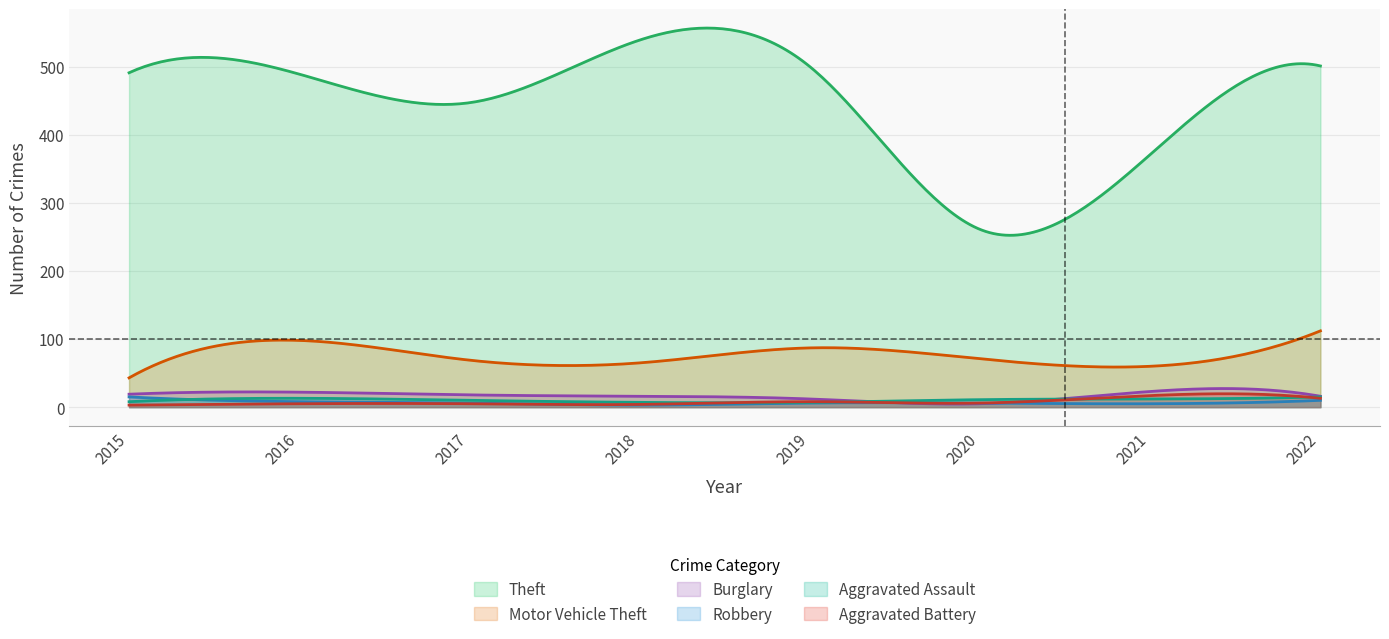

The Burglary series shows 22 at 2016. True or false?

True